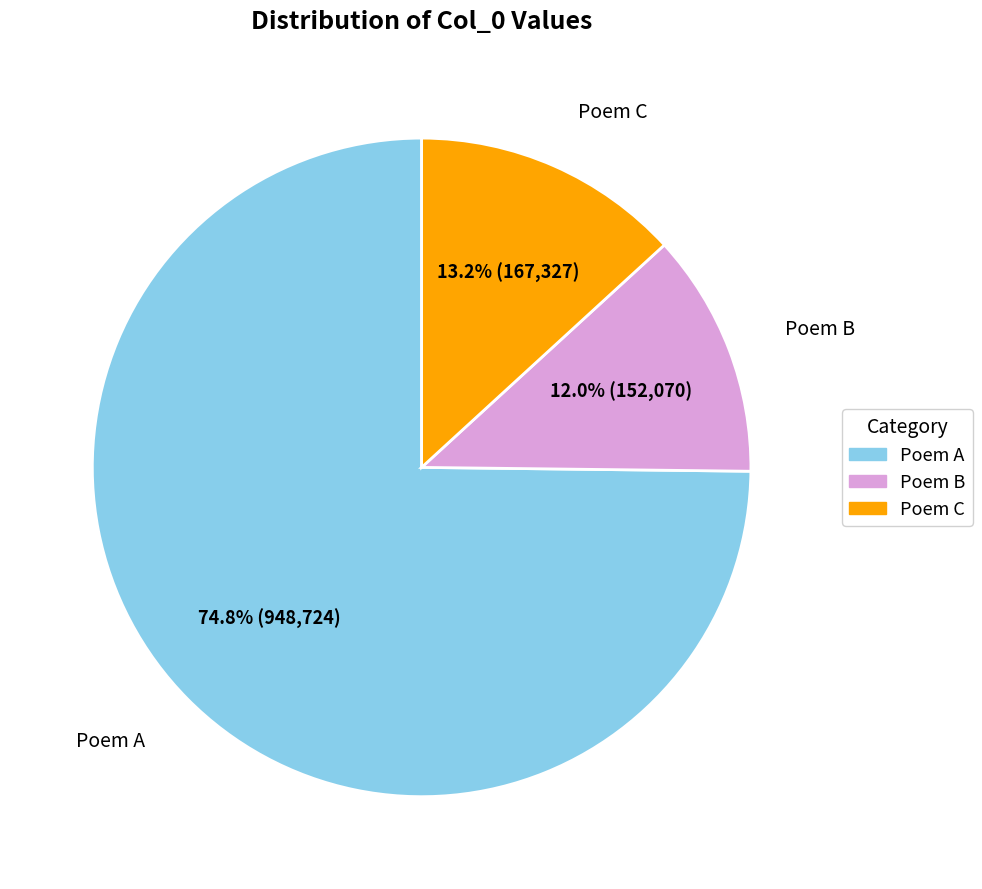

Is there any slice that represents more than half of the pie?

Yes